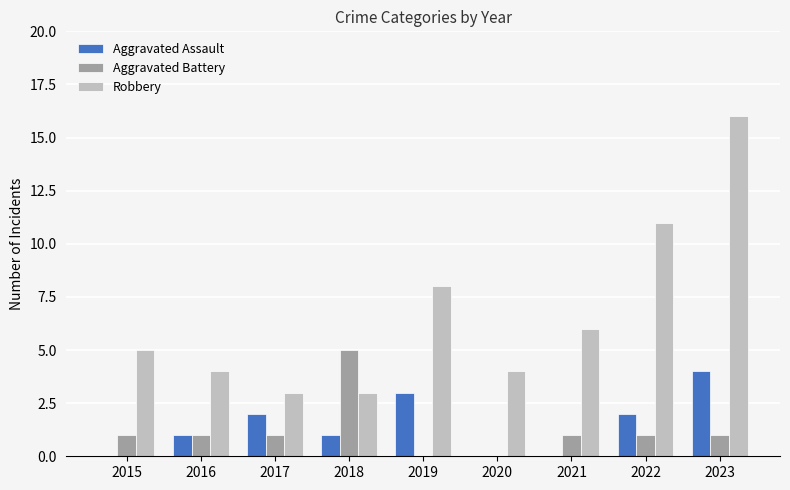

How many series are shown in this chart?

3